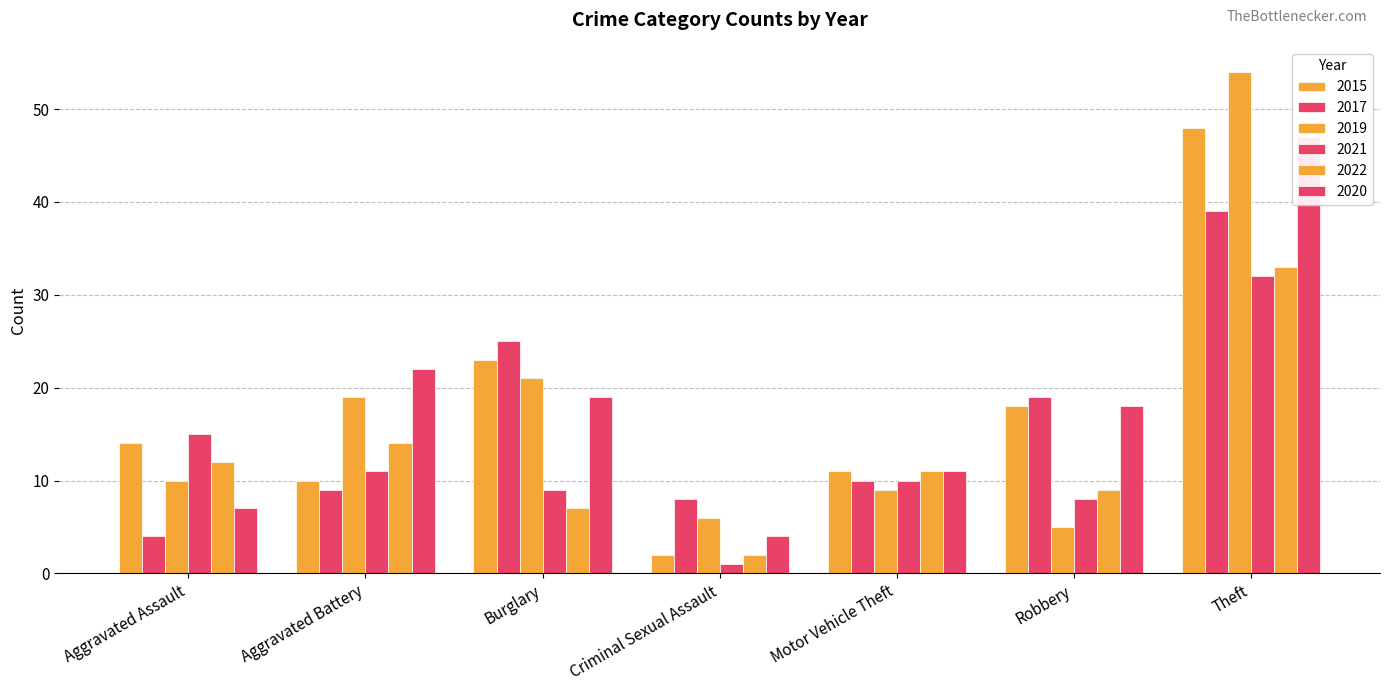

Which category has the highest value in the 2017 series?

Theft